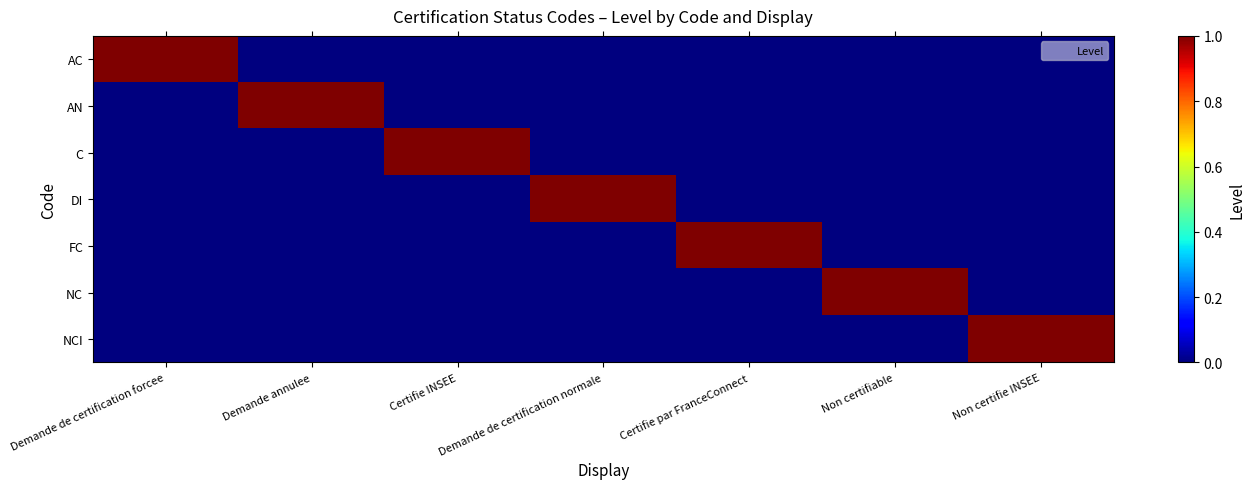

Which series has the largest range (max minus min)?

AC